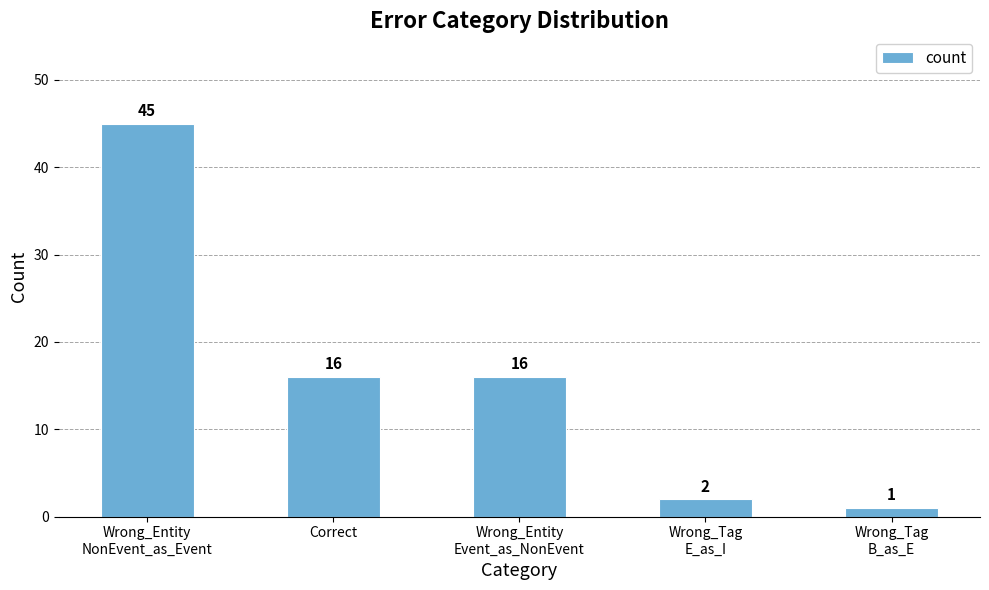

True or false: the data shows 22 at Correct.

False